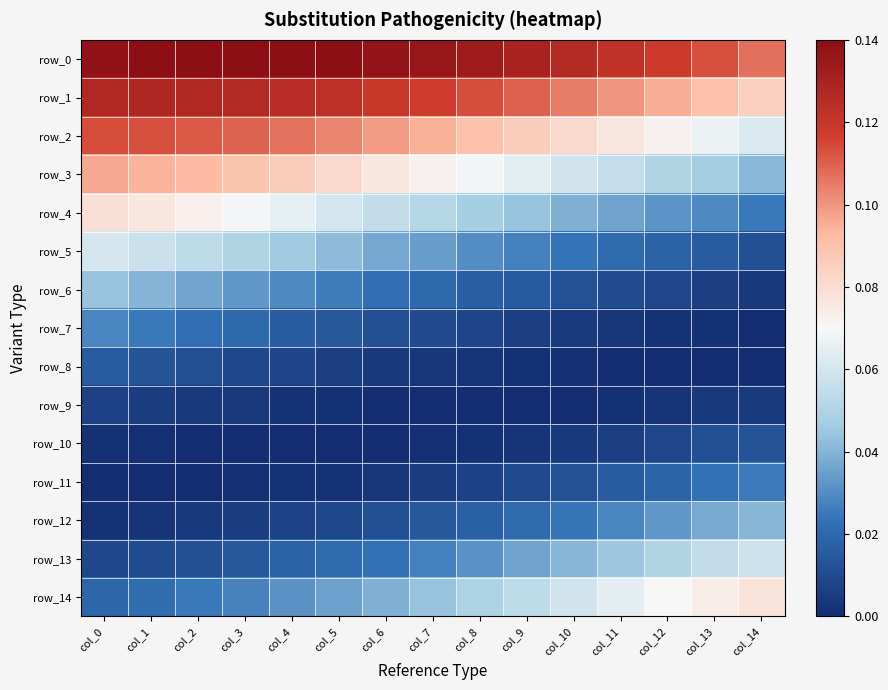

Which category has the highest value in the row_10 series?

col_14